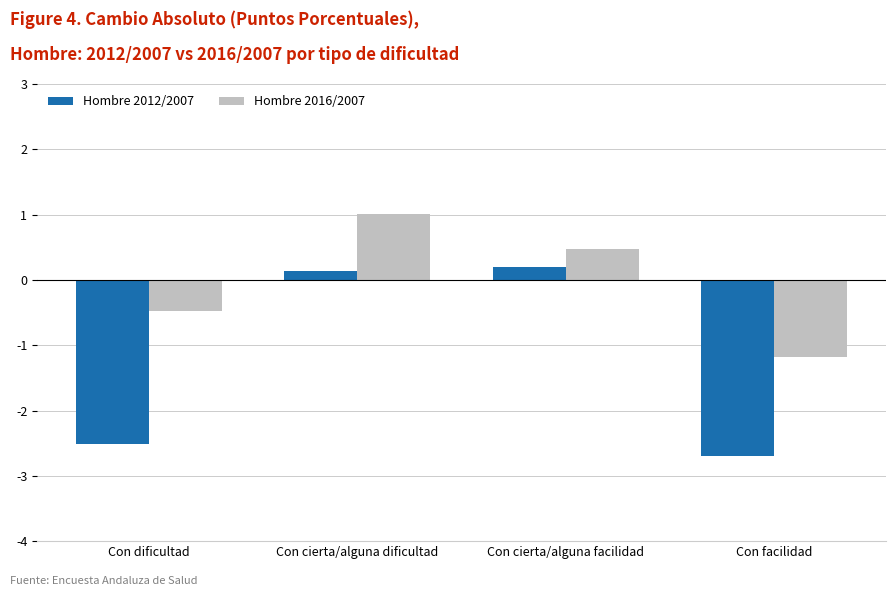

What is the spread (max minus min) of values at Con cierta/alguna facilidad?

0.3